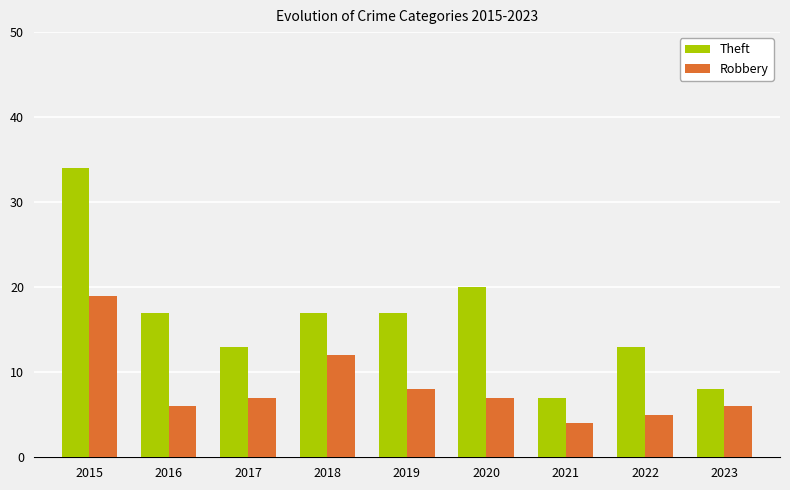

What is the value of the Theft bar at the 8th from the left?

13